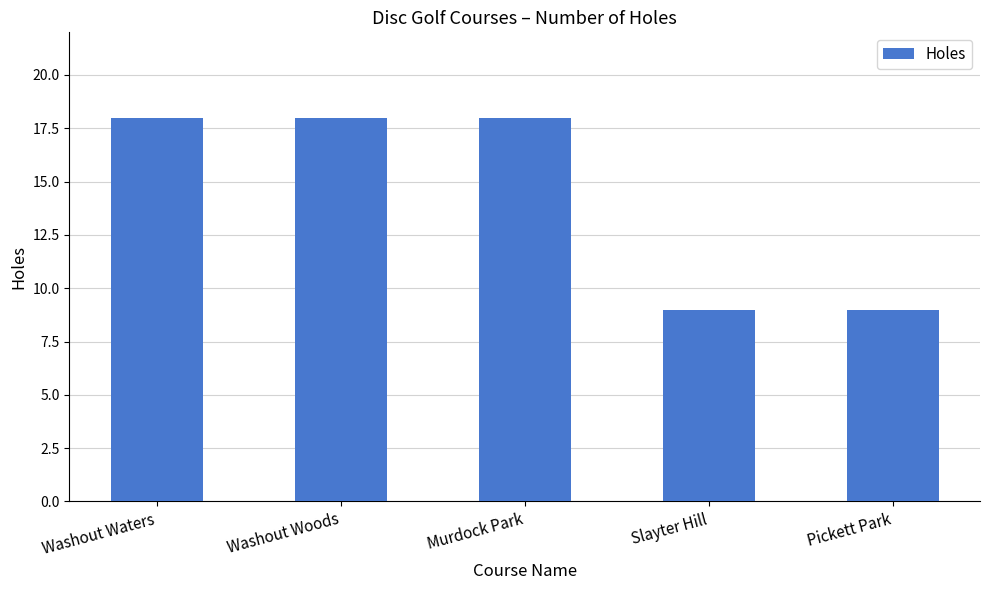

What is the average value?

14